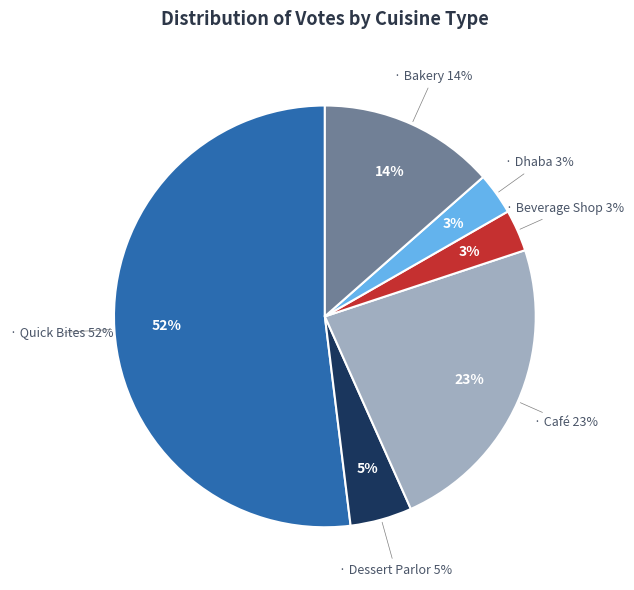

What is the largest slice in the pie chart?

Quick Bites